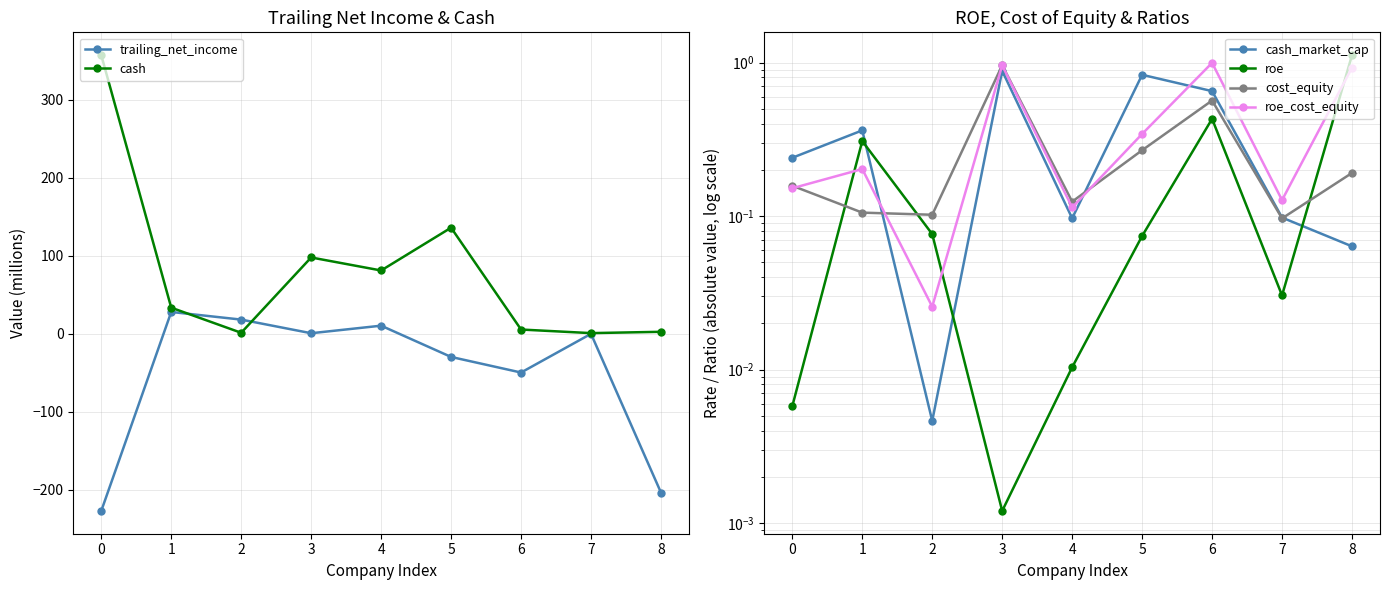

Reading left to right, transcribe all the data shown in this chart.

trailing_net_income: 0=-227.4	1=27.8	2=18.0	3=0.5	4=10.2	5=-29.9	6=-49.9	7=-0.3	8=-203.9
cash: 0=357.3	1=33.3	2=1.1	3=97.7	4=81.0	5=135.9	6=5.3	7=0.7	8=2.4
cash_market_cap: 0=0.2	1=0.4	2=0.0	3=0.9	4=0.1	5=0.8	6=0.7	7=0.1	8=0.1
roe: 0=0.0	1=0.3	2=0.1	3=0.0	4=0.0	5=0.1	6=0.4	7=0.0	8=1.1
cost_equity: 0=0.2	1=0.1	2=0.1	3=1.0	4=0.1	5=0.3	6=0.6	7=0.1	8=0.2
roe_cost_equity: 0=0.2	1=0.2	2=0.0	3=1.0	4=0.1	5=0.3	6=1.0	7=0.1	8=0.9